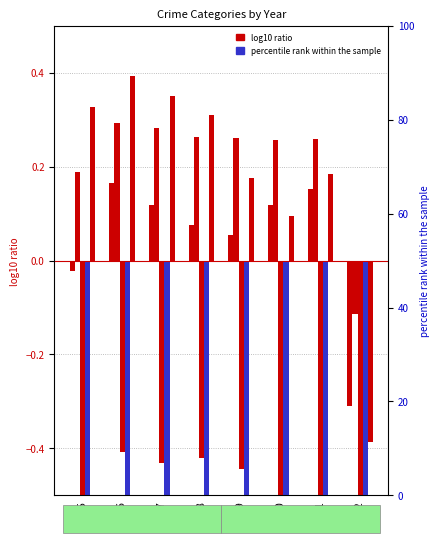

True or false: Aggravated Battery has a value of 0.4 at 2019.

False